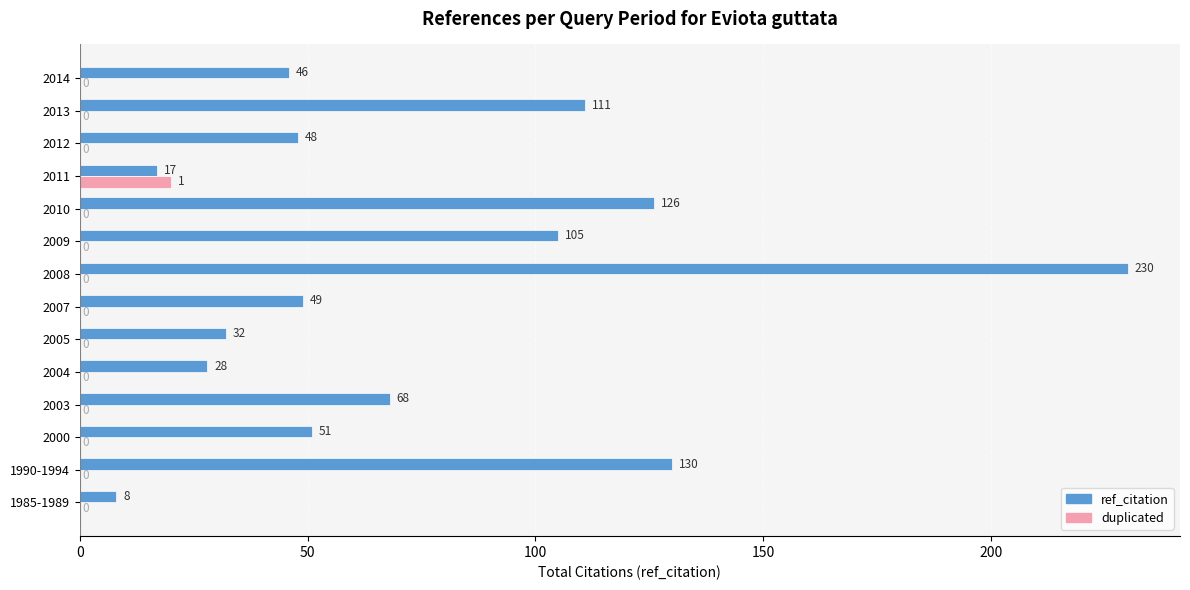

What is the total value across all series at 2013?

111